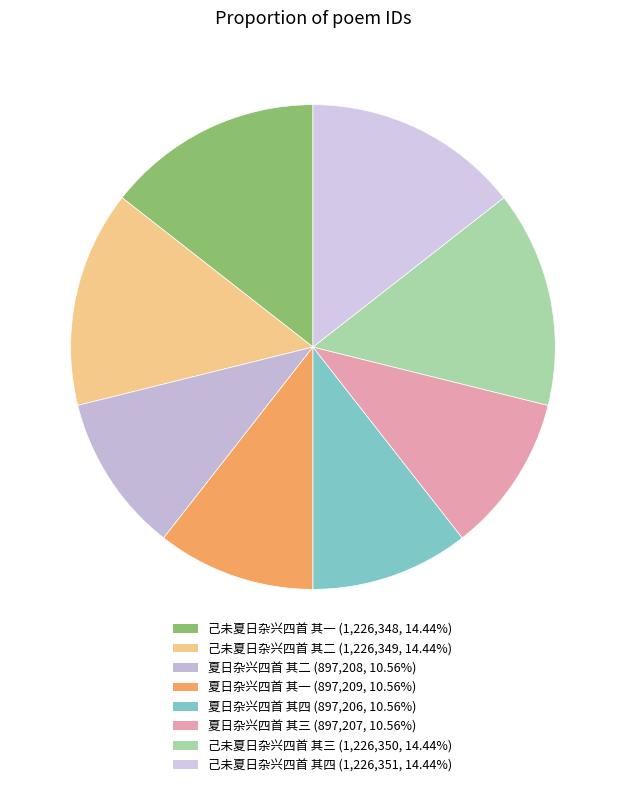

Is 夏日杂兴四首 其二 the majority of the pie?

No